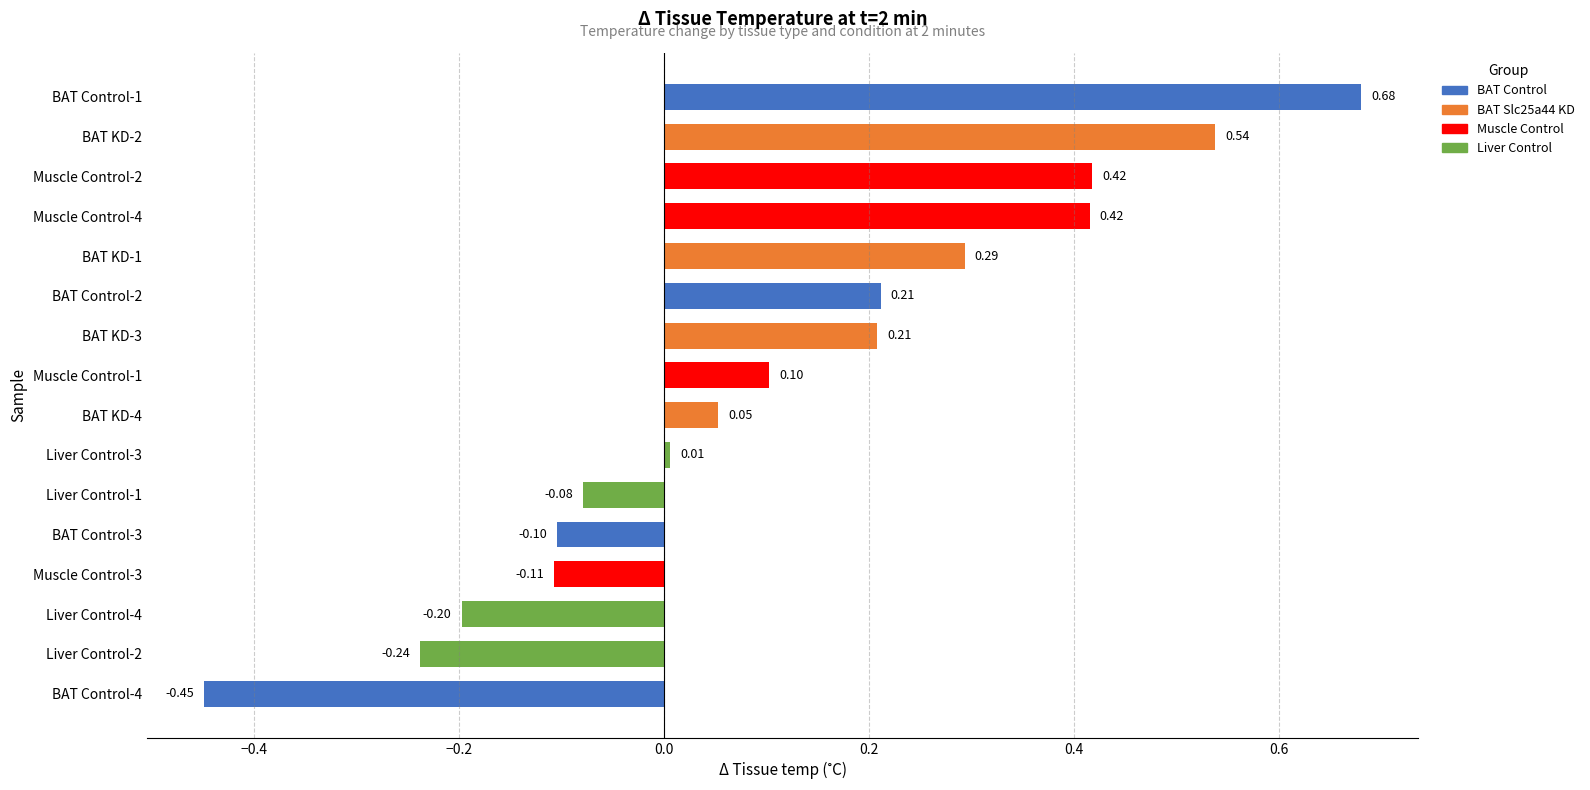

What is the change in value from BAT KD-2 to Liver Control-4?

-0.7